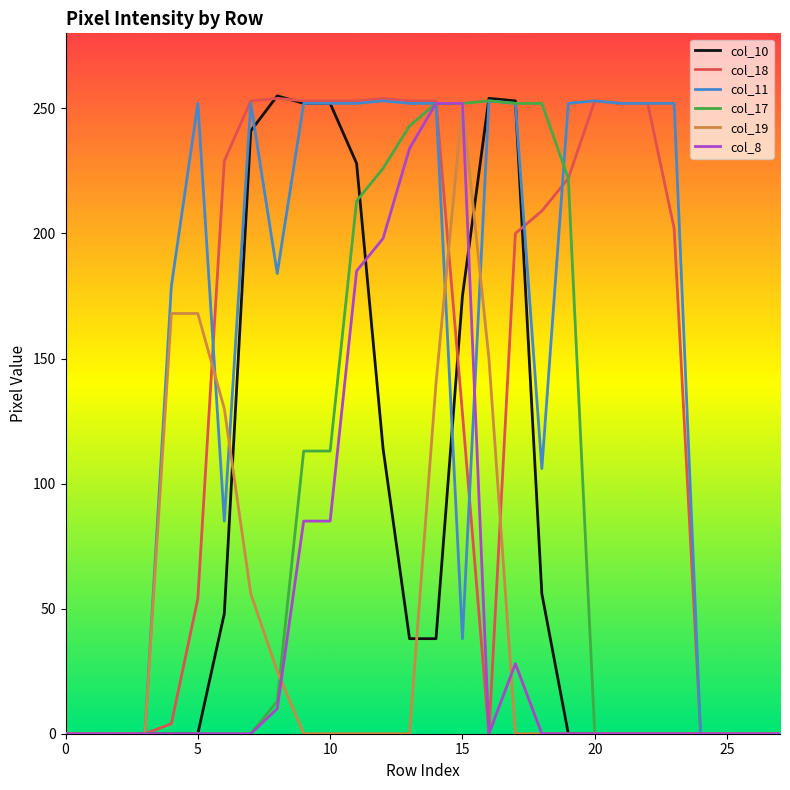

Count the number of data series in this chart.

6